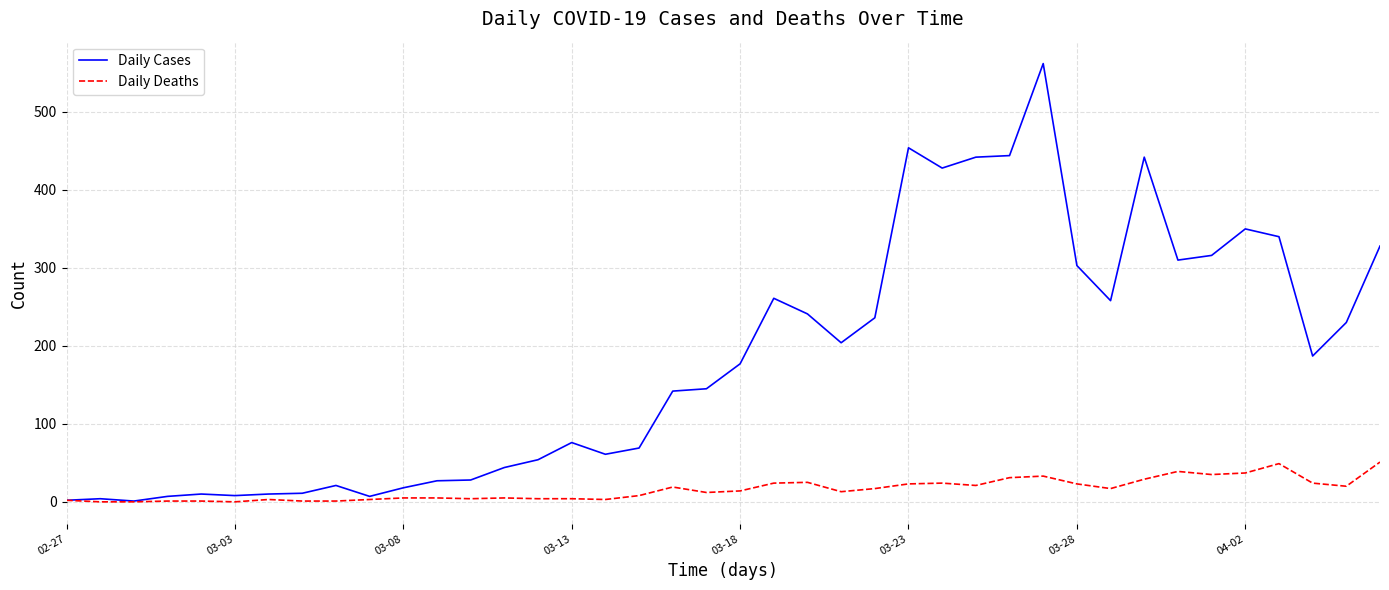

Which series has the widest spread of values?

Daily Cases